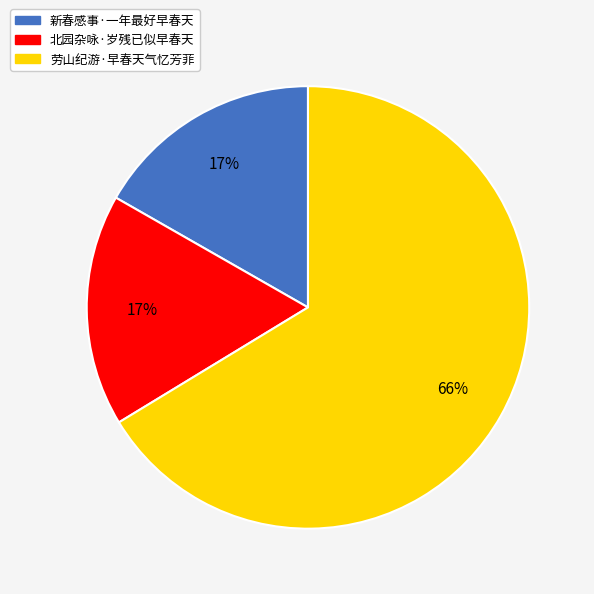

True or false: 北园杂咏·岁残已似早春天 accounts for 9% of the total.

False